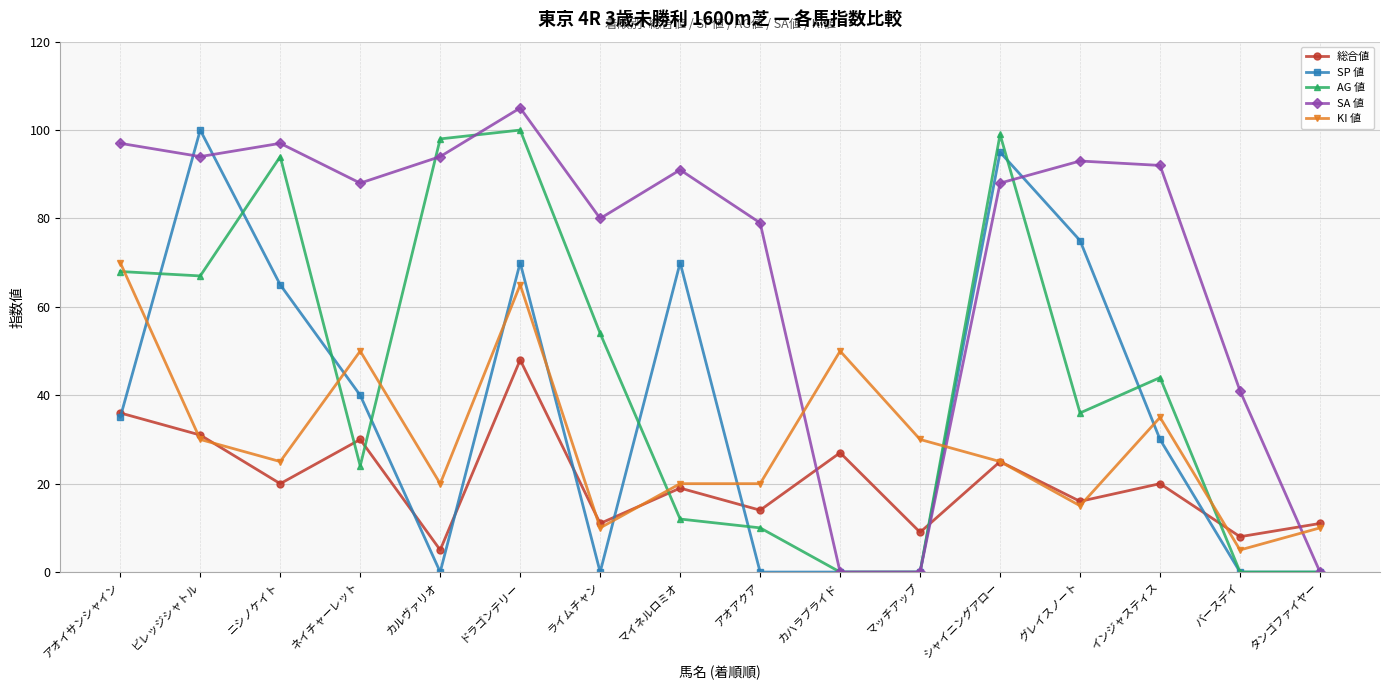

Is the value of KI 値 at マッチアップ greater than the value of 総合値 at ライムチャン?

Yes